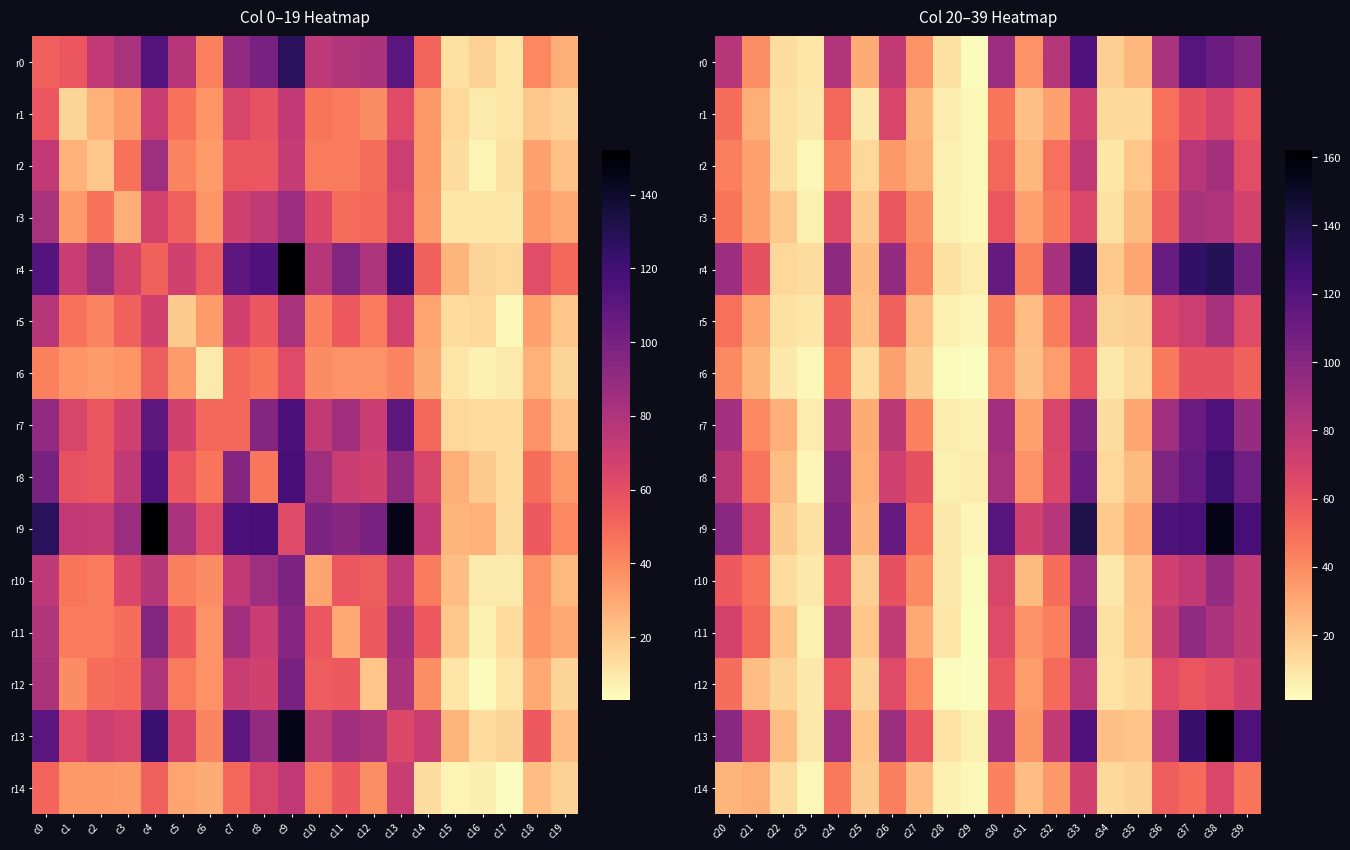

At which label is r7 closest to 63?

c32